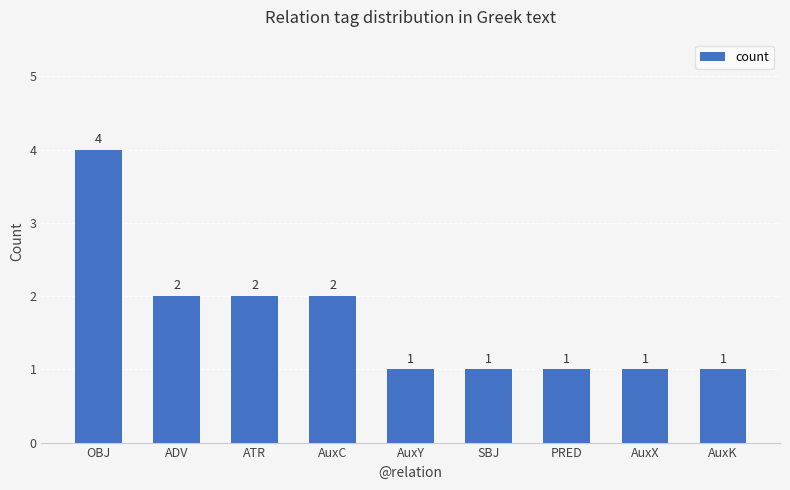

What is the ratio of the value at ATR to the value at AuxK?

2.0